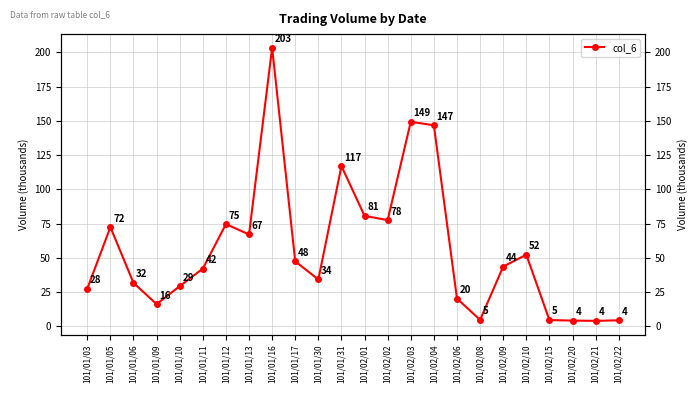

Rank the categories by value from lowest to highest.

101/02/21, 101/02/20, 101/02/22, 101/02/15, 101/02/08, 101/01/09, 101/02/06, 101/01/03, 101/01/10, 101/01/06, 101/01/30, 101/01/11, 101/02/09, 101/01/17, 101/02/10, 101/01/13, 101/01/05, 101/01/12, 101/02/02, 101/02/01, 101/01/31, 101/02/04, 101/02/03, 101/01/16